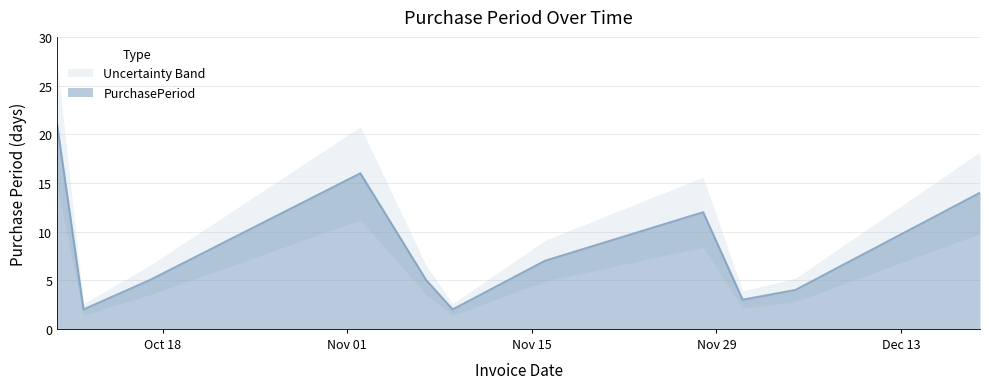

Approximately how many times larger is the value at 2016-10-10 compared to 2016-12-19?

1.5